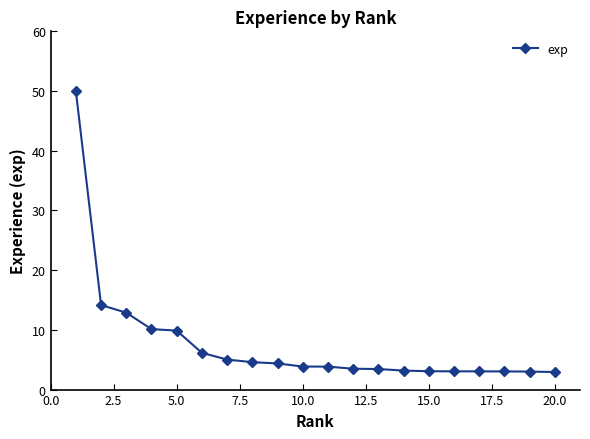

What is the average value?

7.7